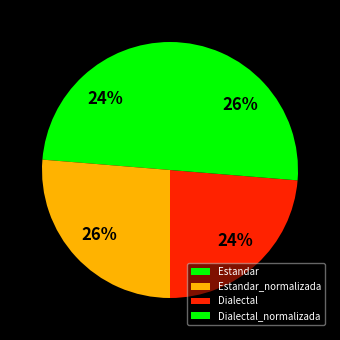

Count the number of slices in the pie.

4